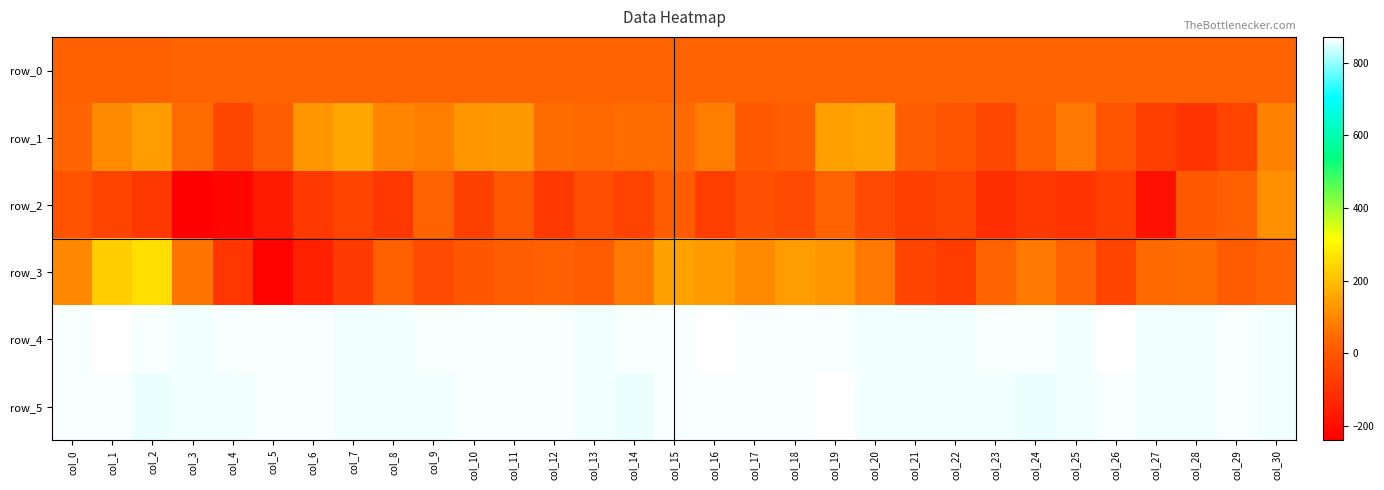

List the labels in order of row_4 value, largest first.

col_1, col_16, col_26, col_9, col_19, col_23, col_4, col_18, col_24, col_0, col_2, col_5, col_6, col_10, col_11, col_12, col_14, col_15, col_17, col_29, col_7, col_8, col_3, col_13, col_28, col_21, col_25, col_27, col_22, col_30, col_20